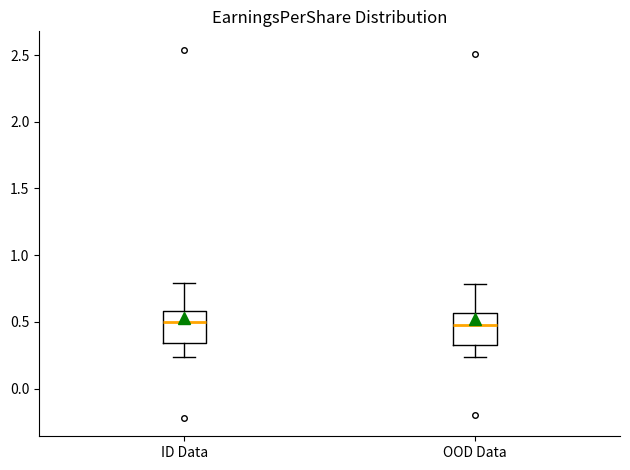

Reading left to right, read every box against the y-axis: the position of its median line, the range the box covers, and the ends of its whiskers. The values are not printed on the chart, so give them approximately, as read against the axis.

ID Data: median 0.50, box 0.35 to 0.60, whiskers 0.25 to 0.80
OOD Data: median 0.50, box 0.35 to 0.55, whiskers 0.25 to 0.80